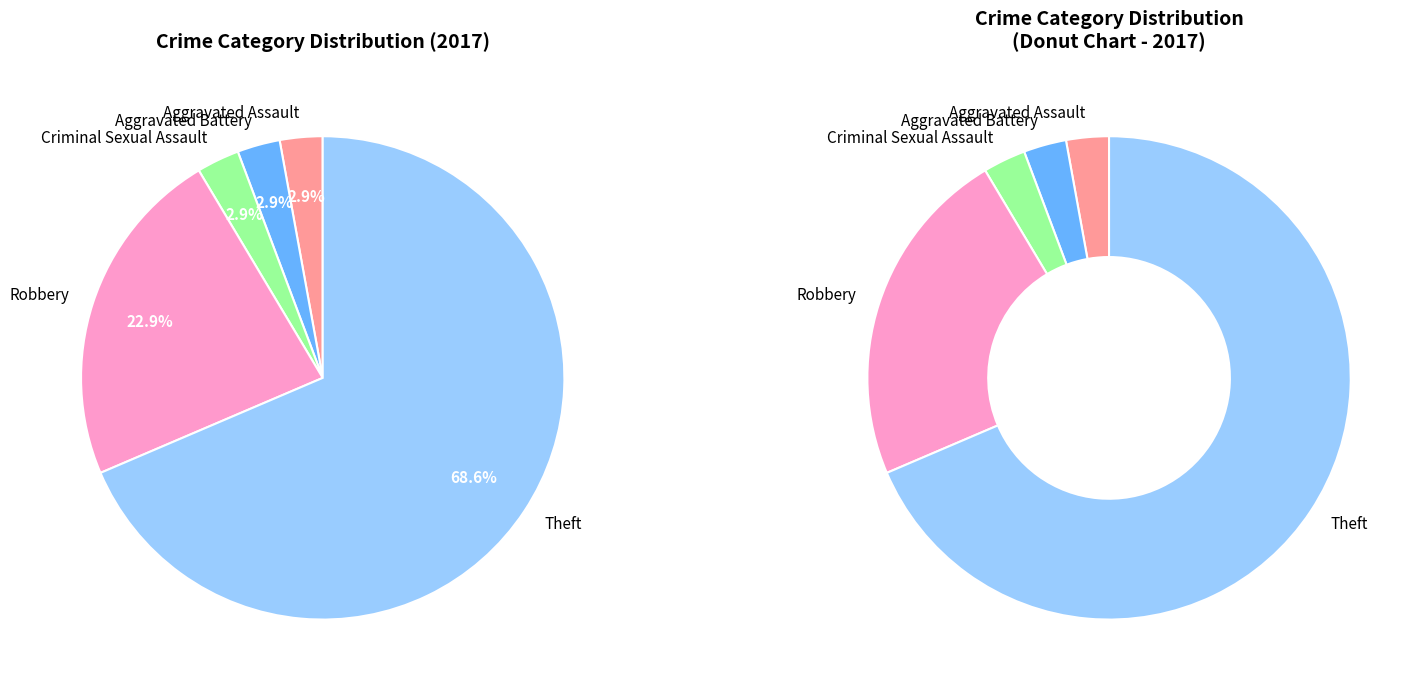

True or false: Criminal Sexual Assault accounts for 3% of the total.

True